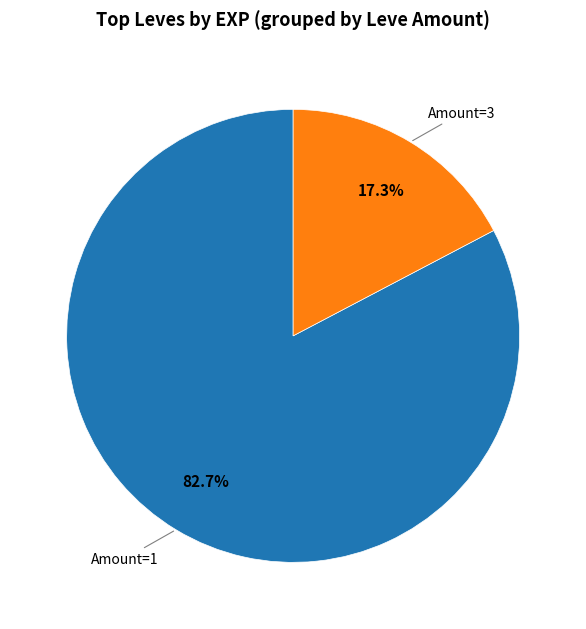

Is there any slice that represents more than half of the pie?

Yes